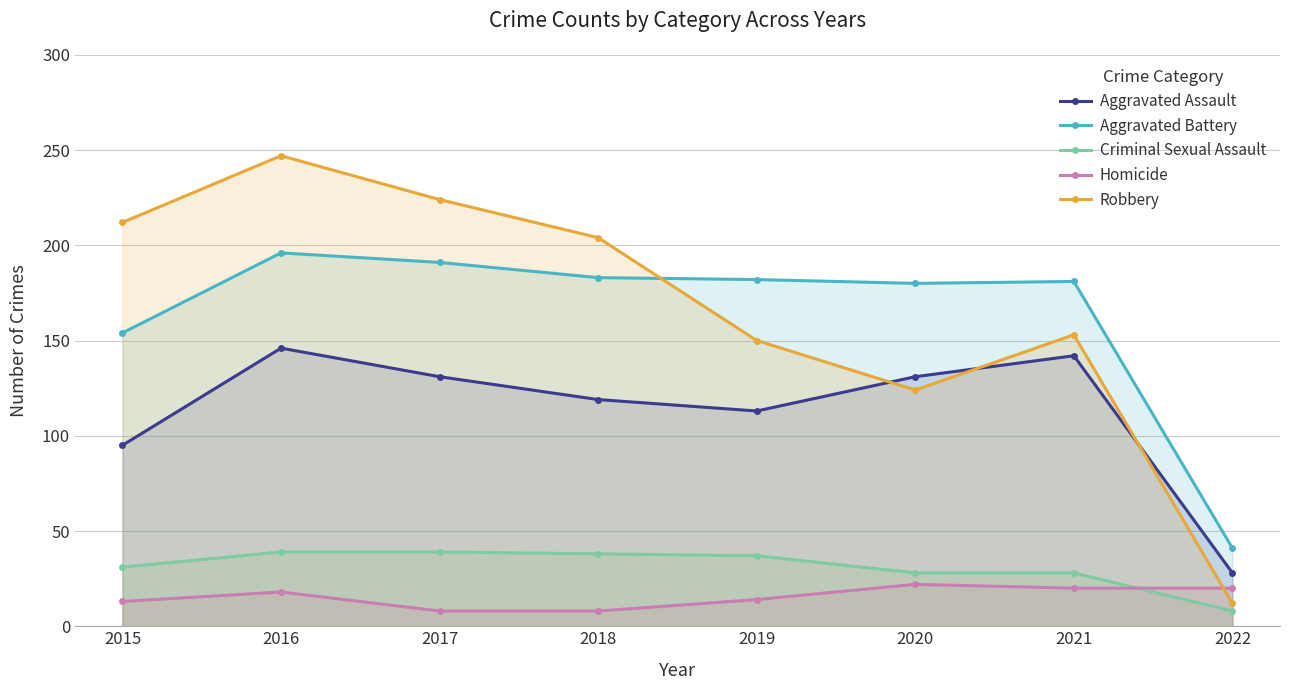

The Robbery series shows 99 at 2017. True or false?

False